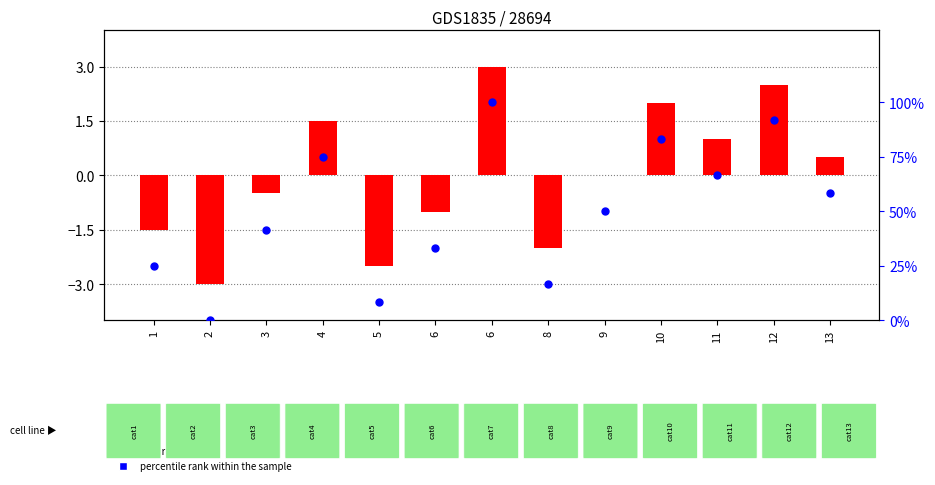

What is the total value across all series at 8?

14.7